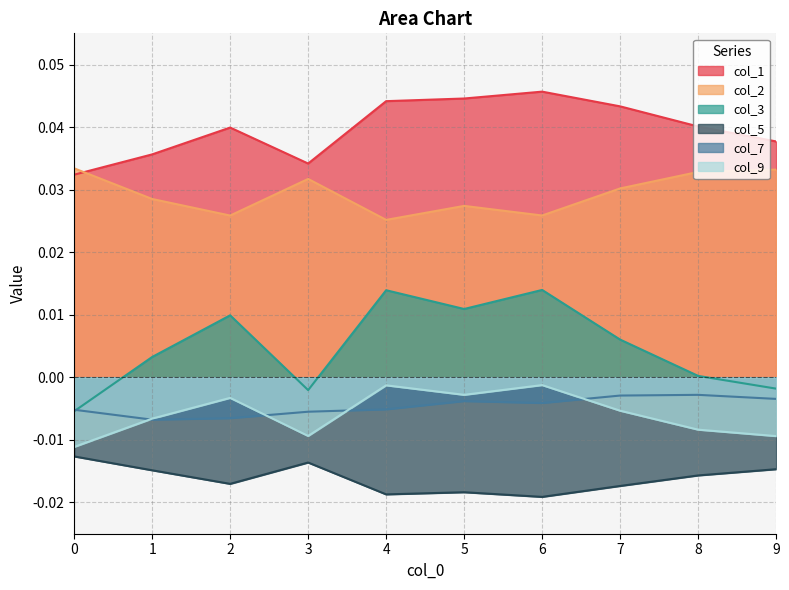

At 4, list the series in order from smallest to largest.

col_5, col_7, col_9, col_3, col_2, col_1